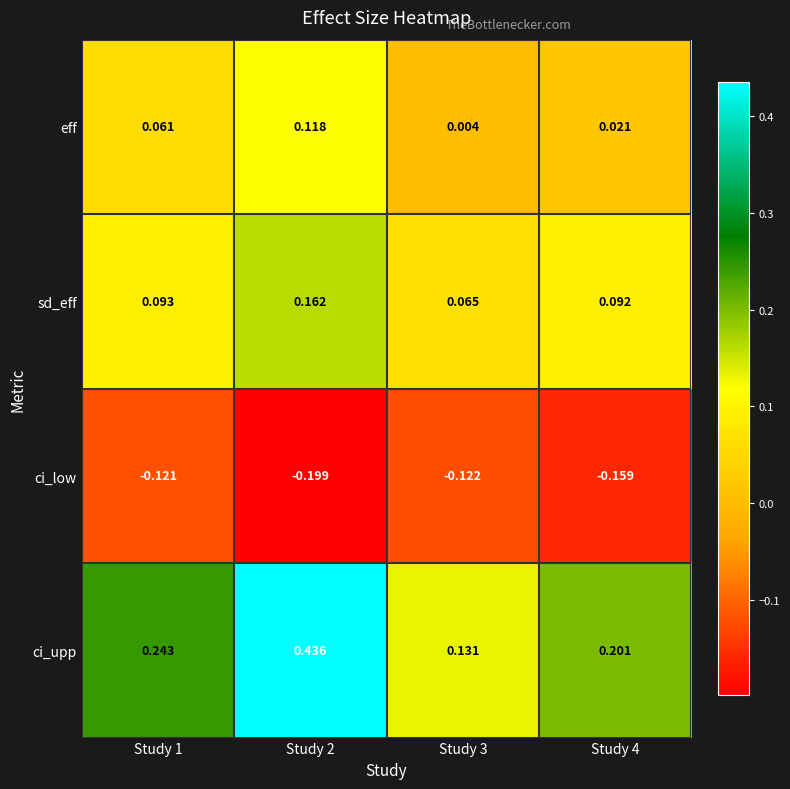

Rank the series at Study 2 from highest to lowest value.

ci_upp, sd_eff, eff, ci_low